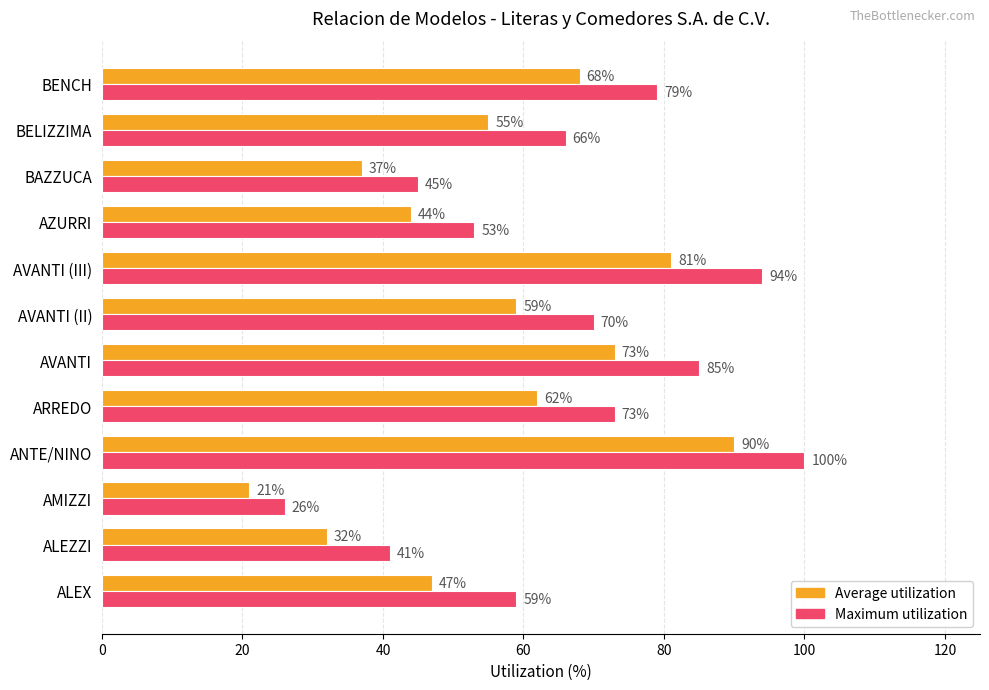

What is the difference between the Maximum utilization values at BAZZUCA and ARREDO?

28